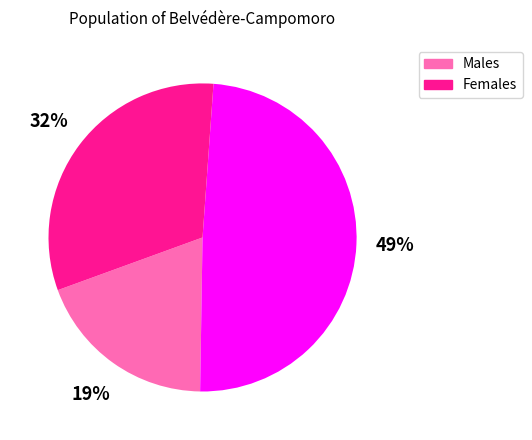

To the nearest percent, what is the difference between the largest and smallest slice percentages?

30%